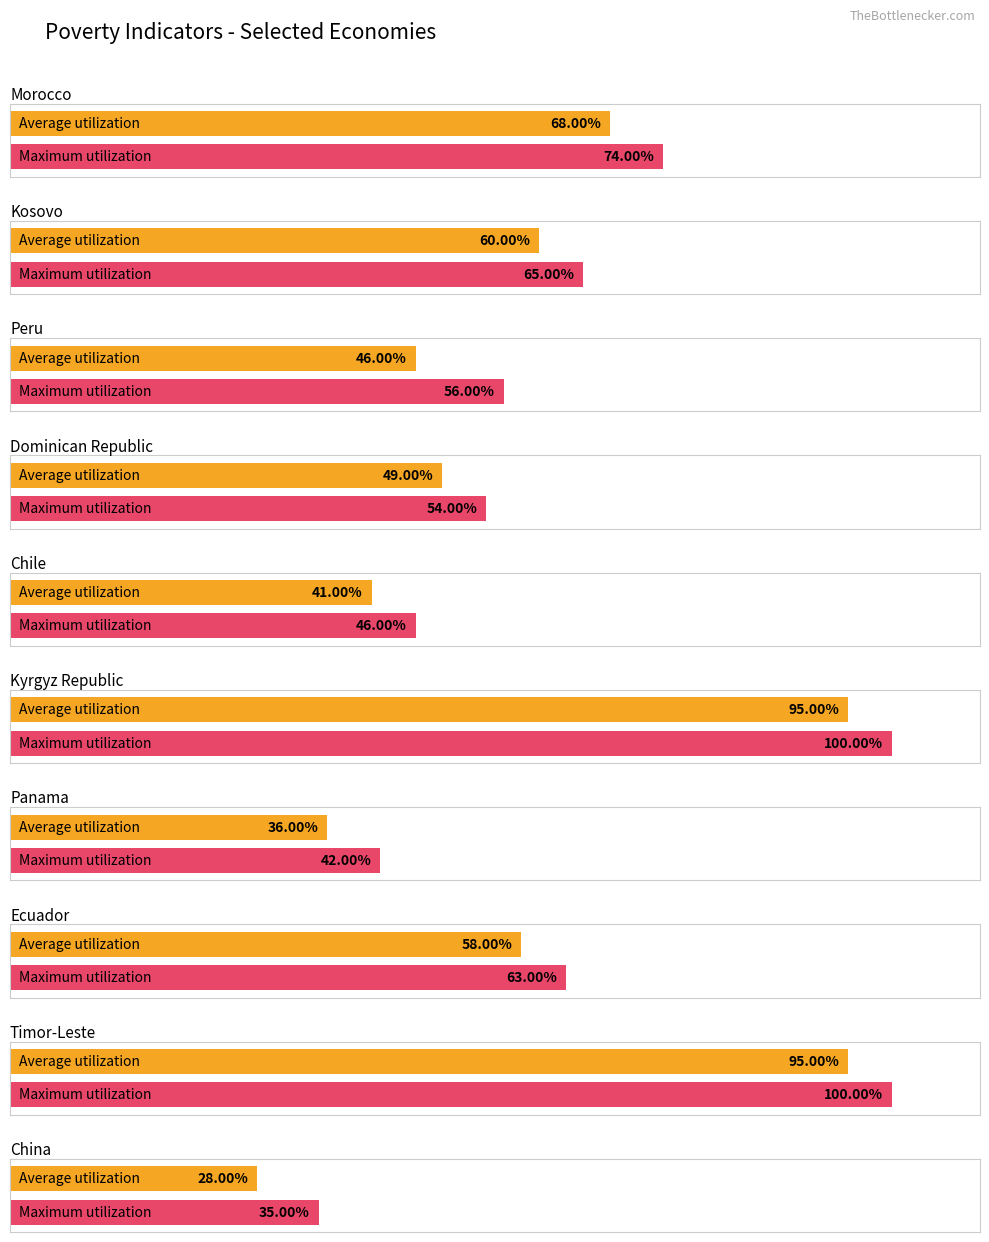

What is the average value of the Maximum utilization series?

64